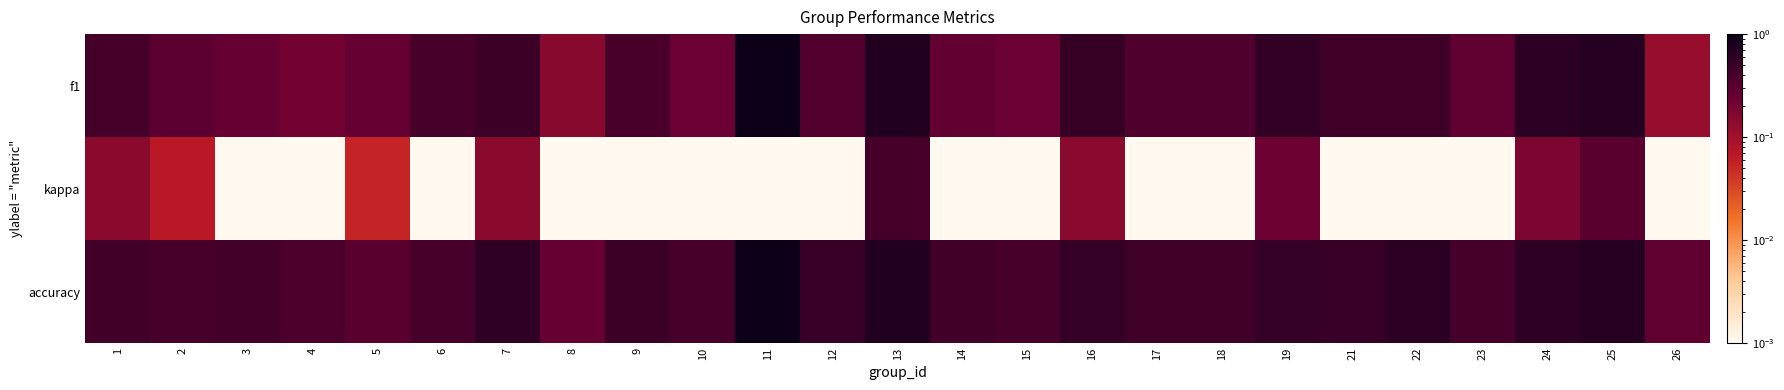

Which series has the largest total across all categories?

accuracy